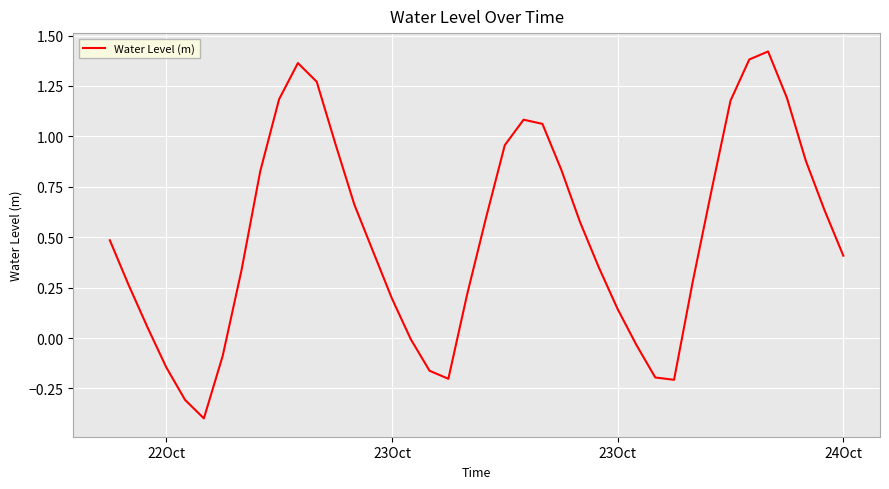

What is the difference between the maximum and minimum values?

1.8